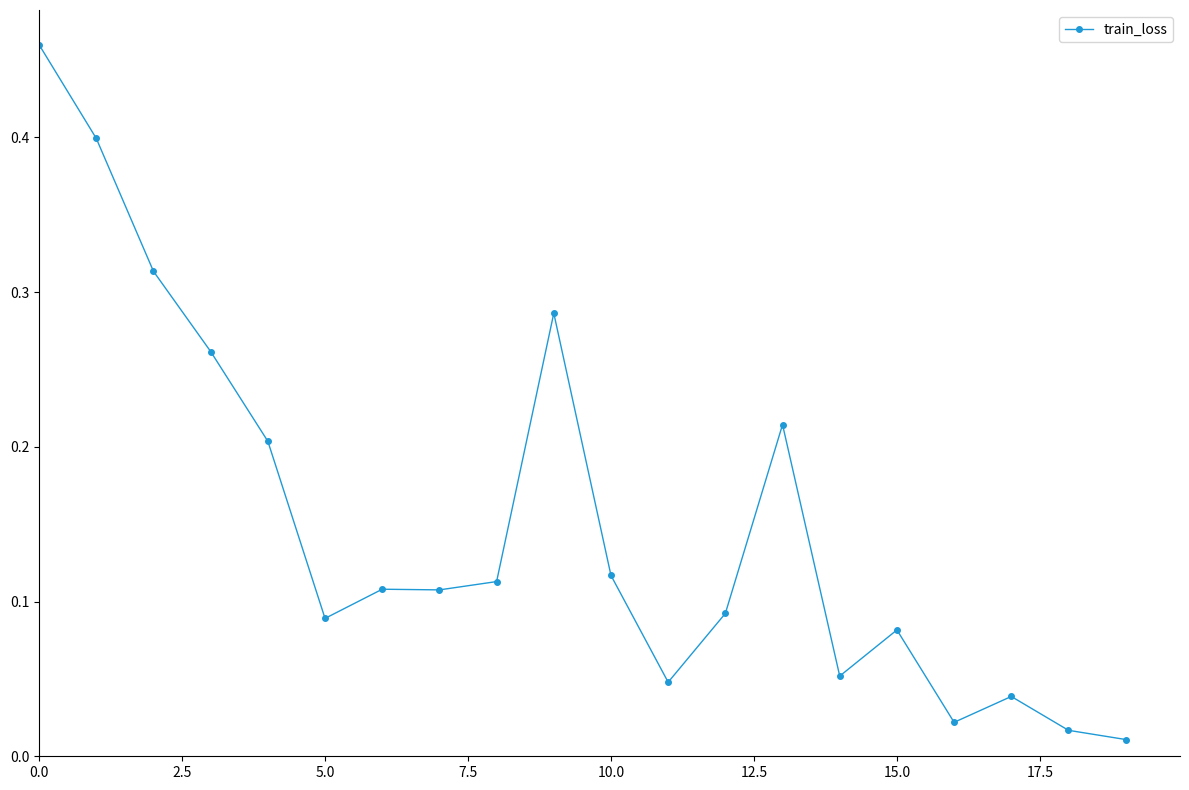

What is the difference between the maximum and minimum values?

0.4